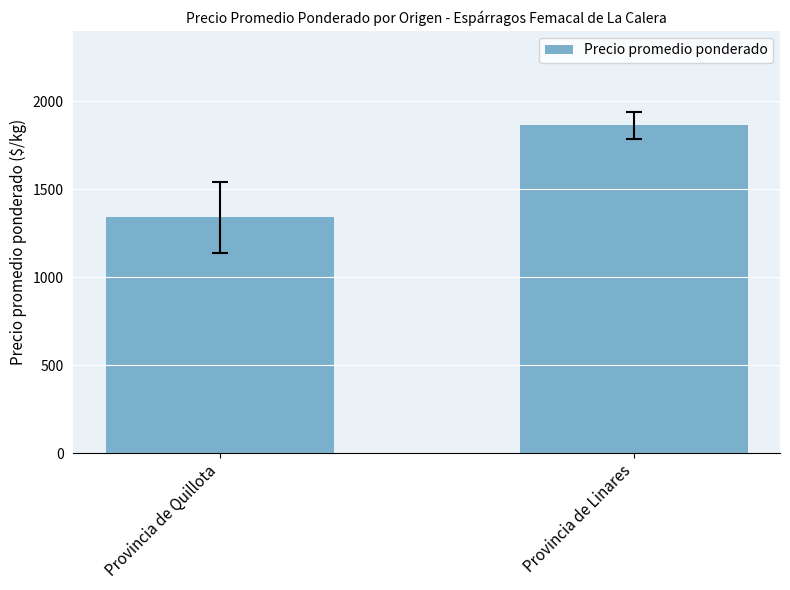

List the labels in order of value, largest first.

Provincia de Linares, Provincia de Quillota